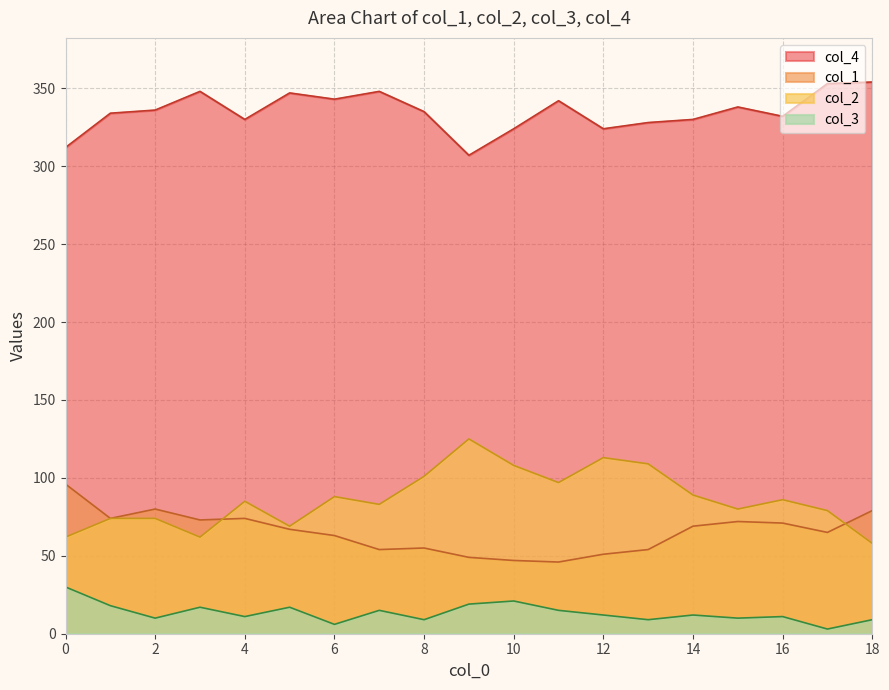

At which label does col_1 reach its minimum?

11